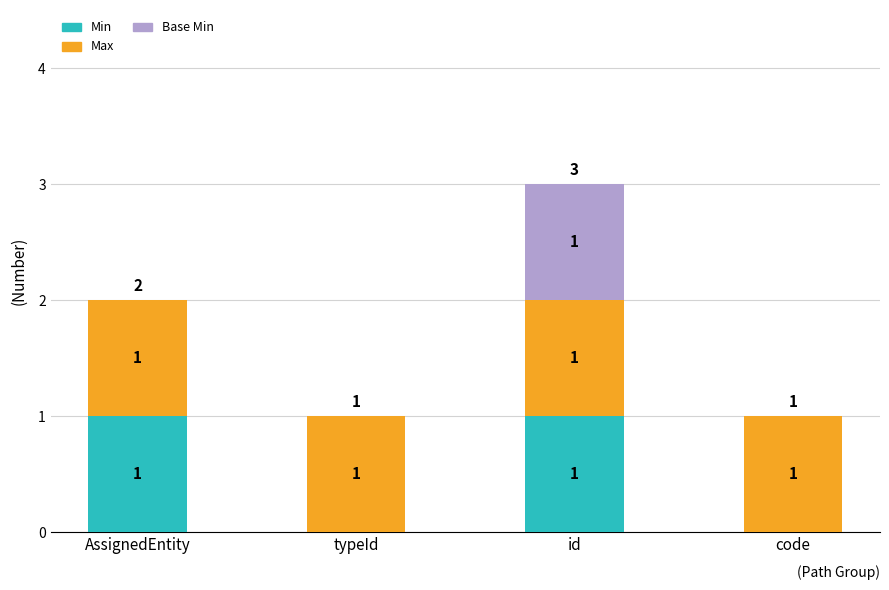

What is the total value across all series at AssignedEntity?

2